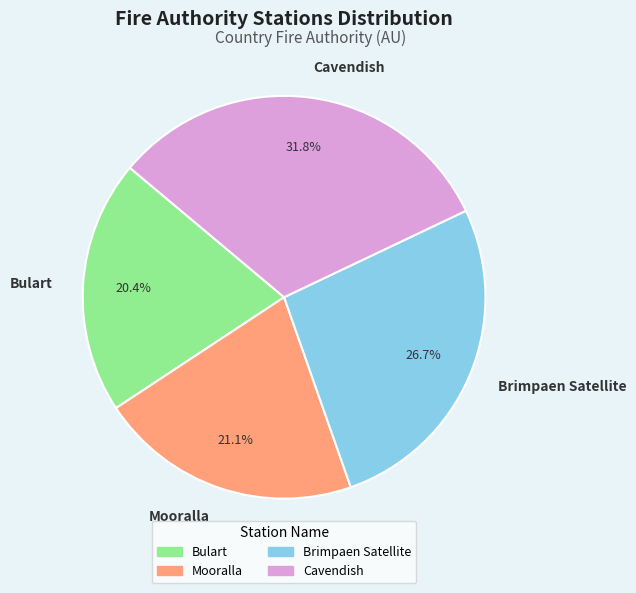

Which slice is the smallest?

Bulart